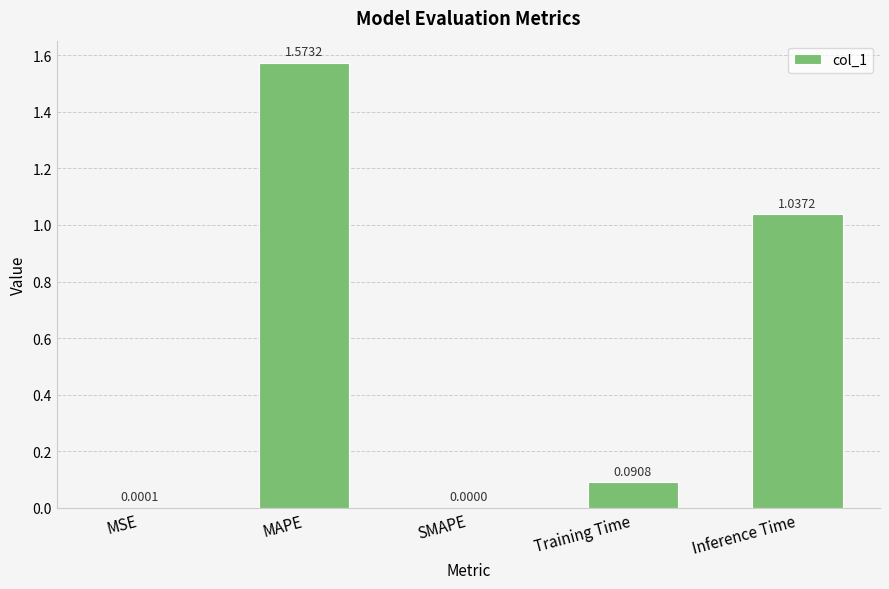

Which has a higher value, MSE or MAPE?

MAPE